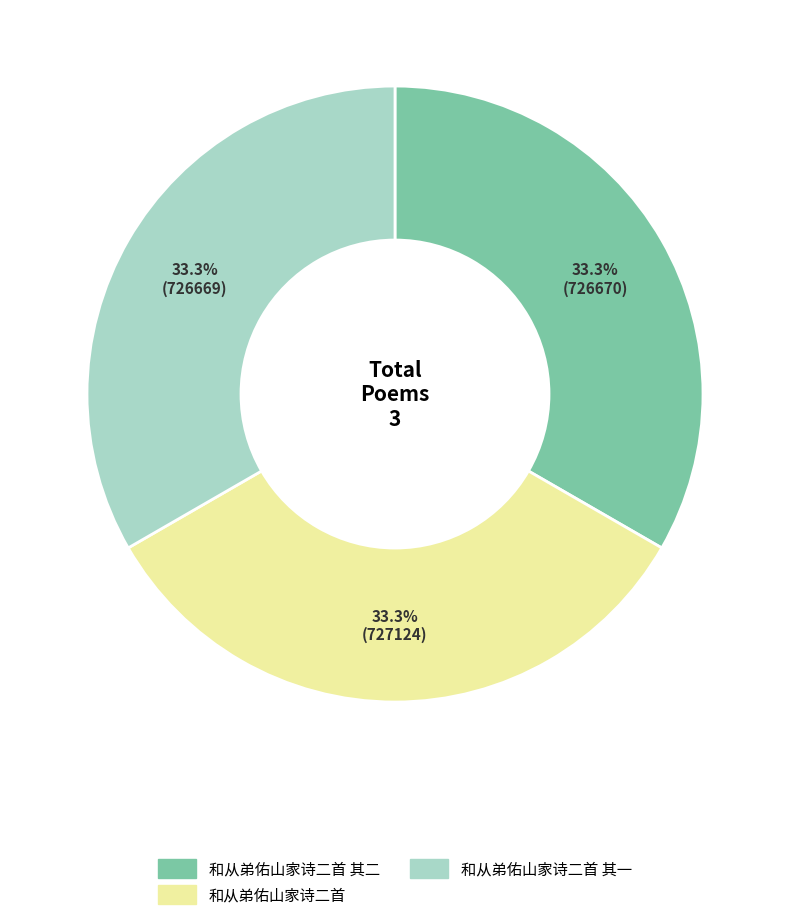

Approximately how many times larger is the value at 和从弟佑山家诗二首 其一 compared to 和从弟佑山家诗二首 其二?

1.0